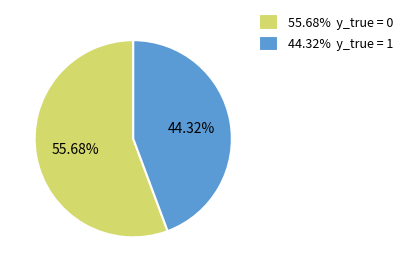

Rank the categories by value from lowest to highest.

44.32% y_true = 1, 55.68% y_true = 0